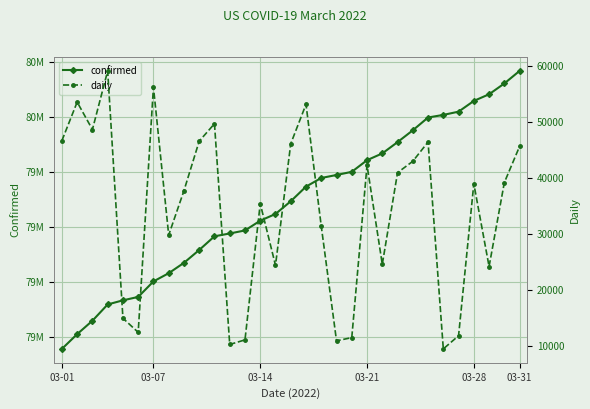

What are all the series names shown in the legend?

confirmed, daily